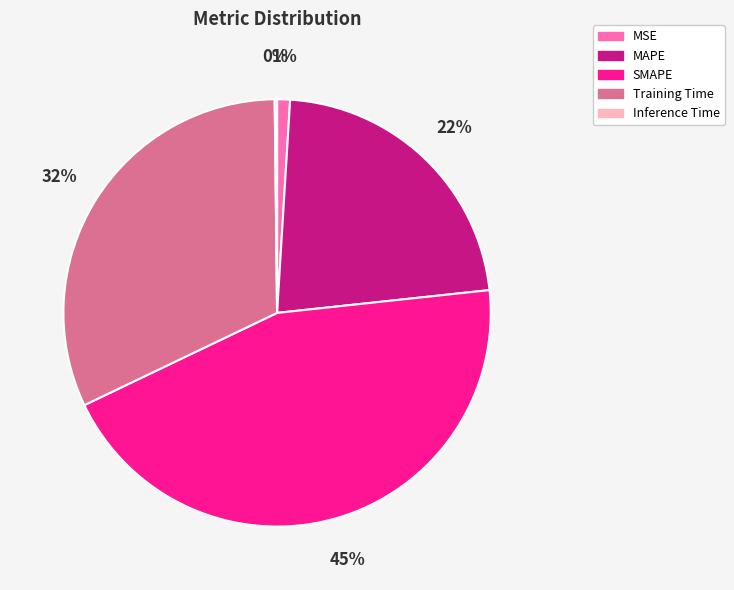

True or false: MAPE accounts for 22% of the total.

True